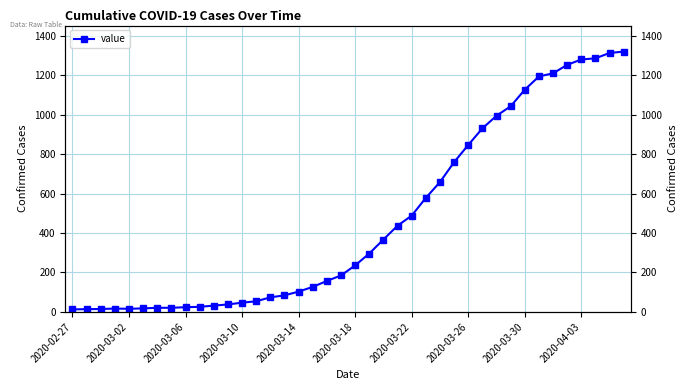

At which category does the chart reach its peak across all series?

39